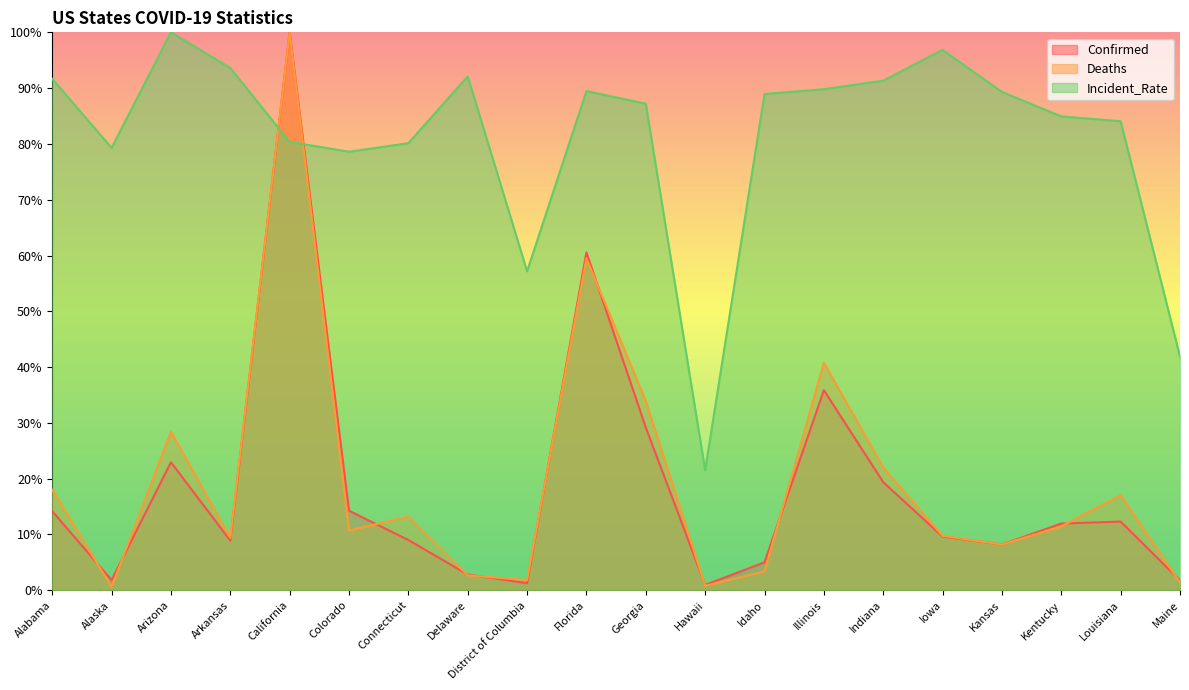

Reading right to left, what are all the values shown in this chart?

Confirmed: Maine=1.8	Louisiana=12.3	Kentucky=12.0	Kansas=8.2	Iowa=9.6	Indiana=19.4	Illinois=35.9	Idaho=5.0	Hawaii=1.0	Georgia=29.2	Florida=60.6	District of Columbia=1.3	Delaware=2.8	Connecticut=9.0	Colorado=14.3	California=100.0	Arkansas=8.9	Arizona=22.9	Alaska=1.8	Alabama=14.2
Deaths: Maine=1.4	Louisiana=17.0	Kentucky=11.5	Kansas=8.2	Iowa=9.8	Indiana=22.0	Illinois=40.8	Idaho=3.4	Hawaii=0.8	Georgia=33.9	Florida=59.5	District of Columbia=1.8	Delaware=2.7	Connecticut=13.2	Colorado=10.7	California=100.0	Arkansas=9.4	Arizona=28.4	Alaska=0.6	Alabama=18.0
Incident_Rate: Maine=41.9	Louisiana=84.1	Kentucky=84.9	Kansas=89.3	Iowa=96.9	Indiana=91.3	Illinois=89.8	Idaho=88.9	Hawaii=21.5	Georgia=87.2	Florida=89.5	District of Columbia=57.2	Delaware=92.1	Connecticut=80.1	Colorado=78.6	California=80.4	Arkansas=93.6	Arizona=100.0	Alaska=79.3	Alabama=91.7